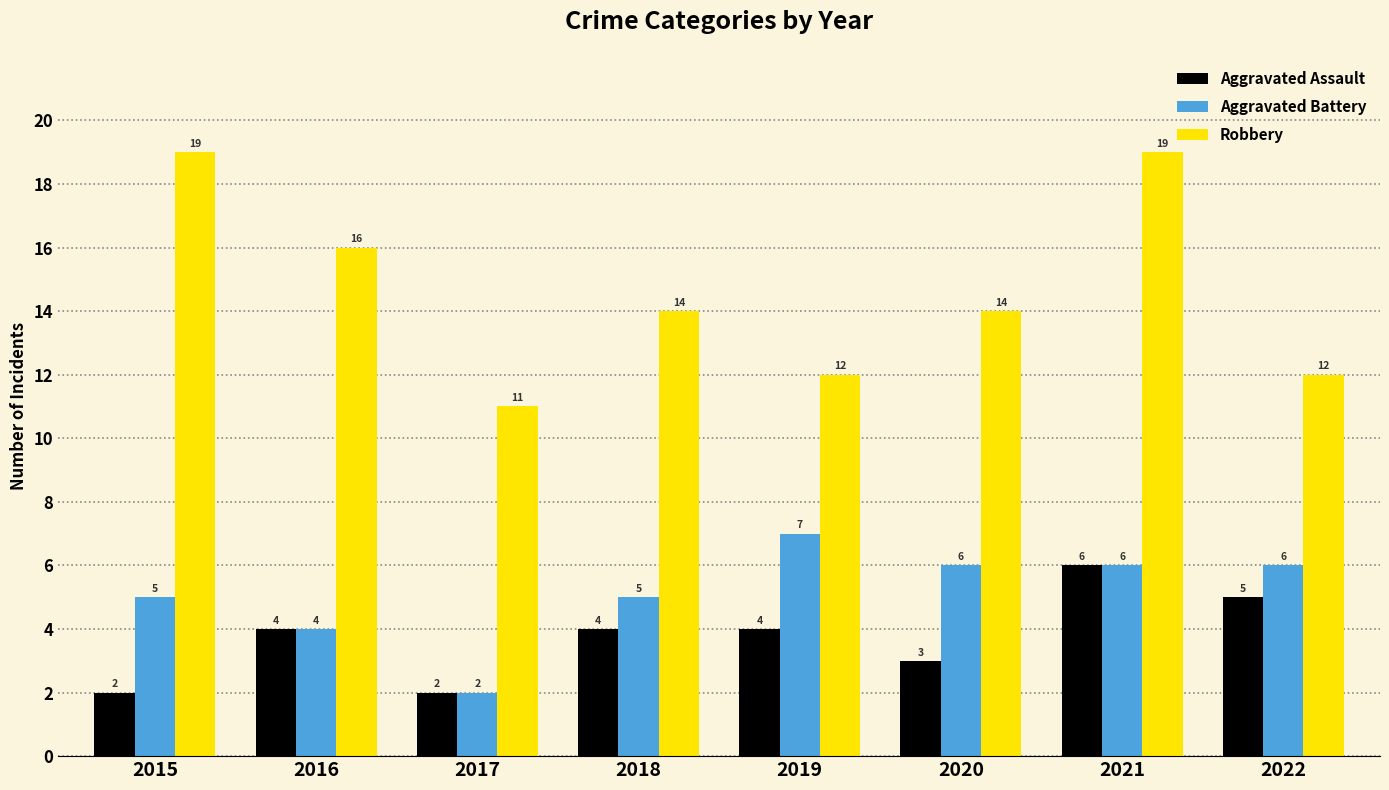

True or false: Robbery has a value of 12 at 2019.

True